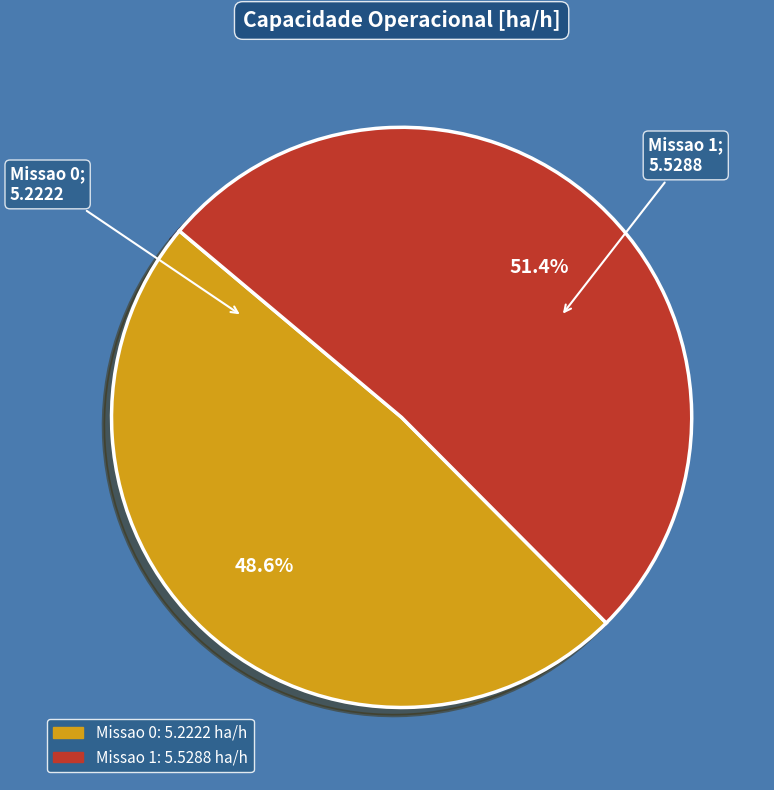

What is the majority slice?

Missao 1